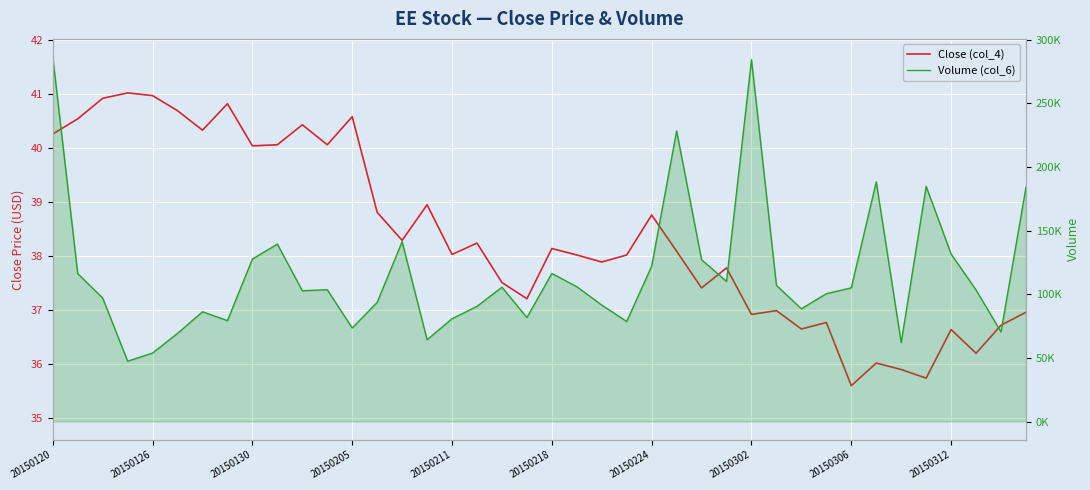

List the series in order of their peak value, highest first.

Volume (col_6), Close (col_4)